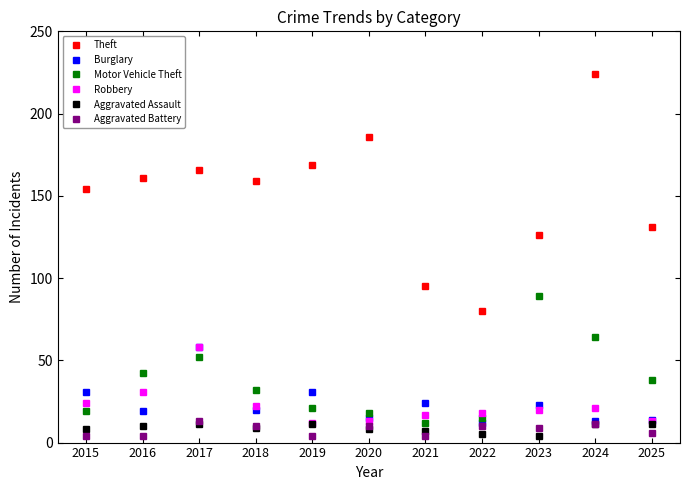

Between 2020 and 2021, which series saw the biggest shift?

Theft